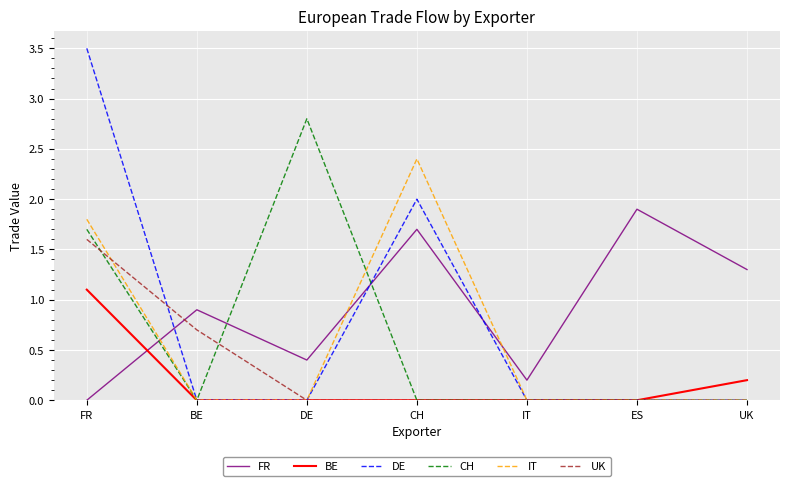

In CH, how many points are higher than both neighbors (excluding endpoints)?

1